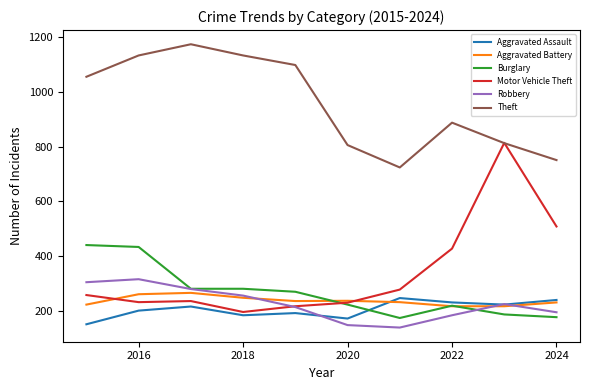

Which series has the largest total across all categories?

Theft